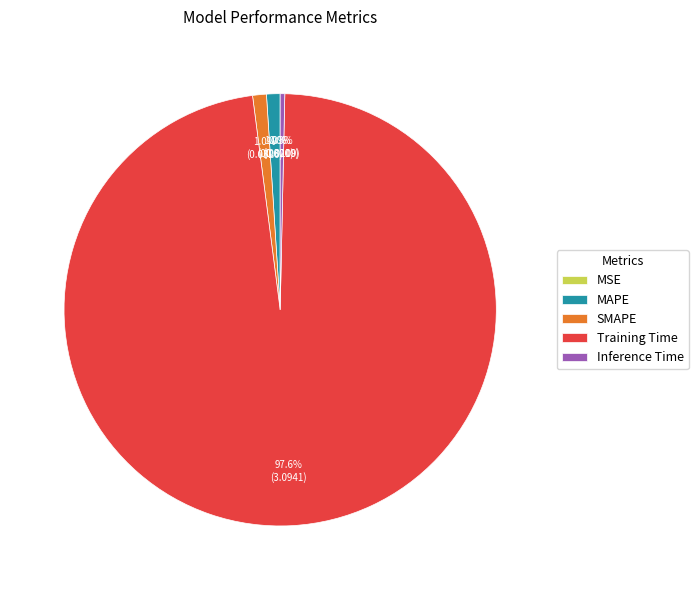

Does SMAPE account for over 50% of the chart?

No